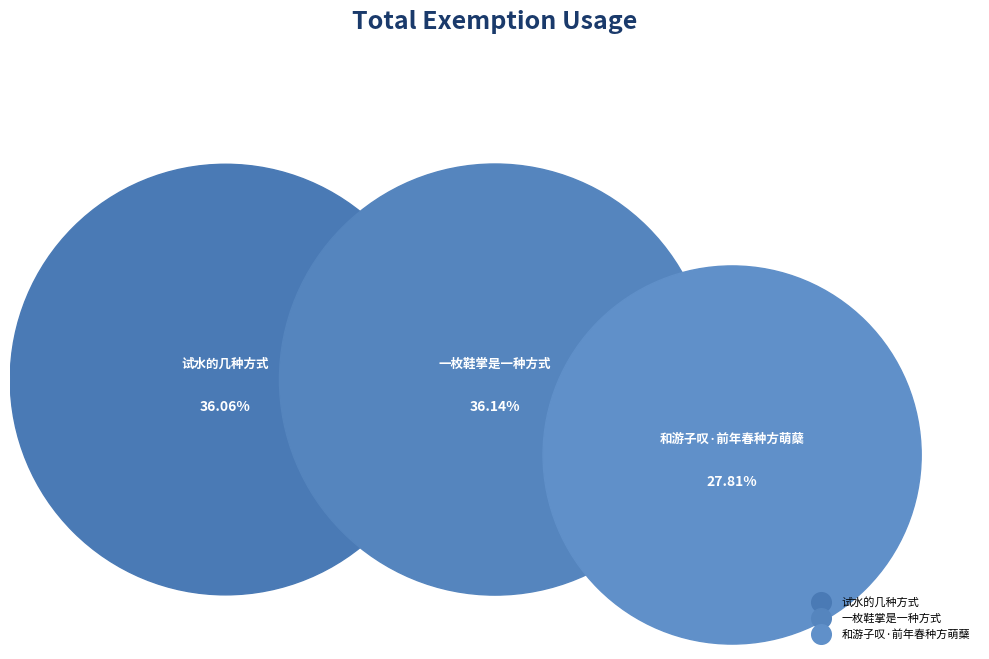

Does any single category account for the majority?

No